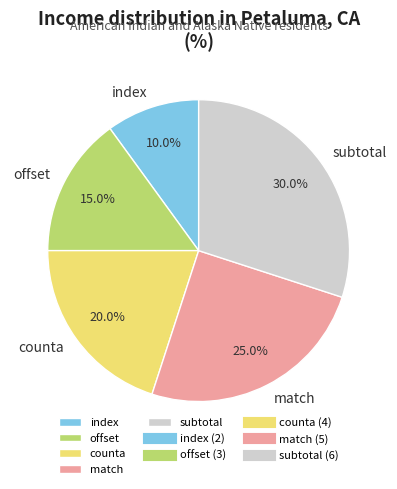

Combined, do match and counta account for over 50%?

No